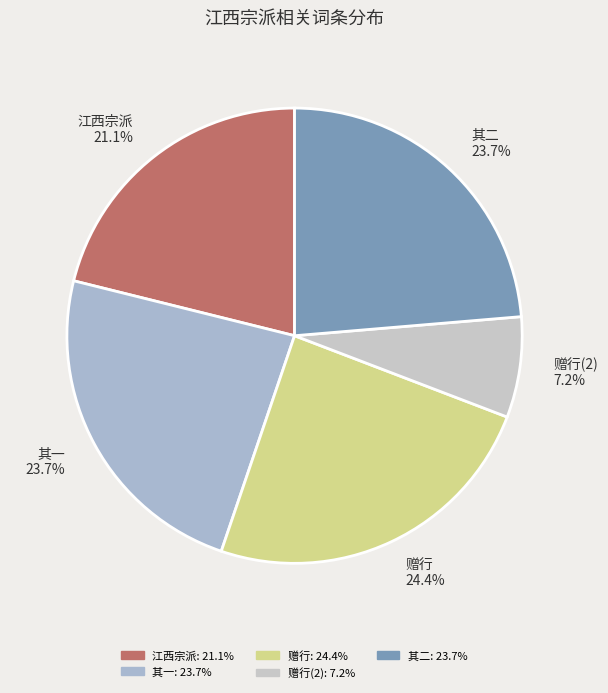

How many segments does this pie chart have?

5